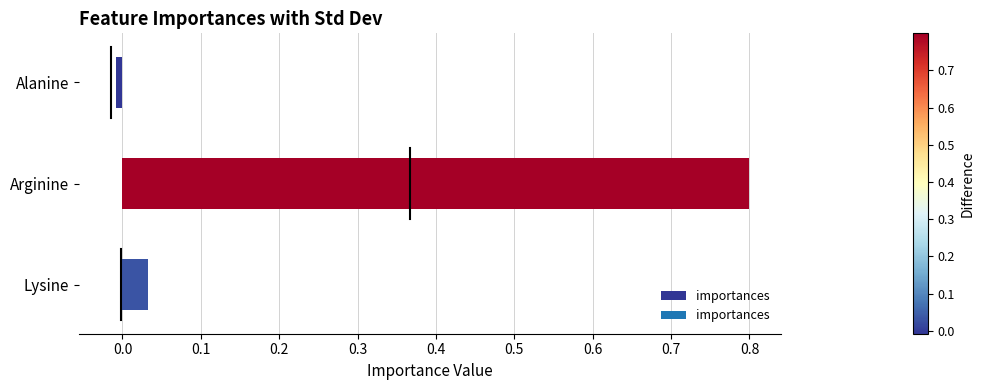

Is it true that the value at Alanine is -0.0?

True